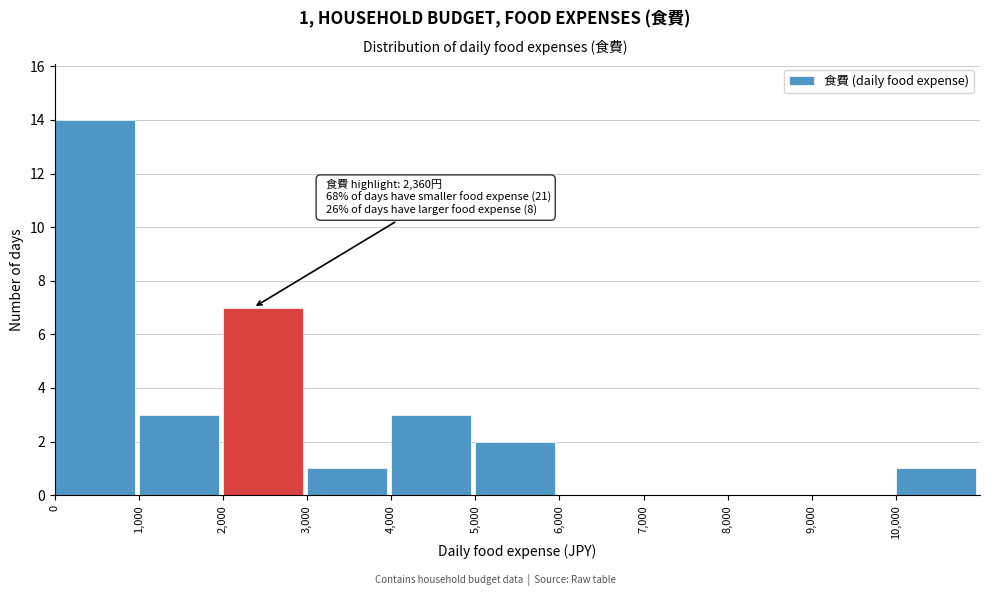

Over which range of the x-axis is the bar tallest?

0 to 1000